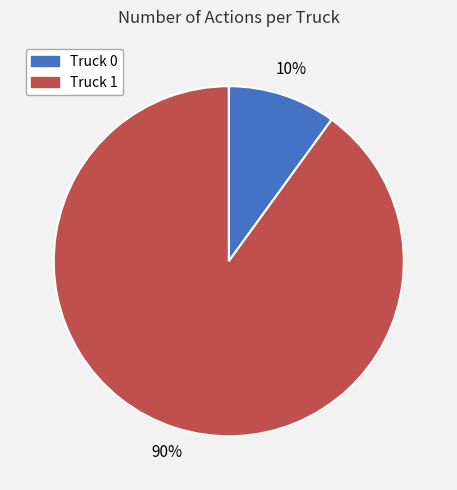

The Truck 0 slice represents 1% of the pie. True or false?

False